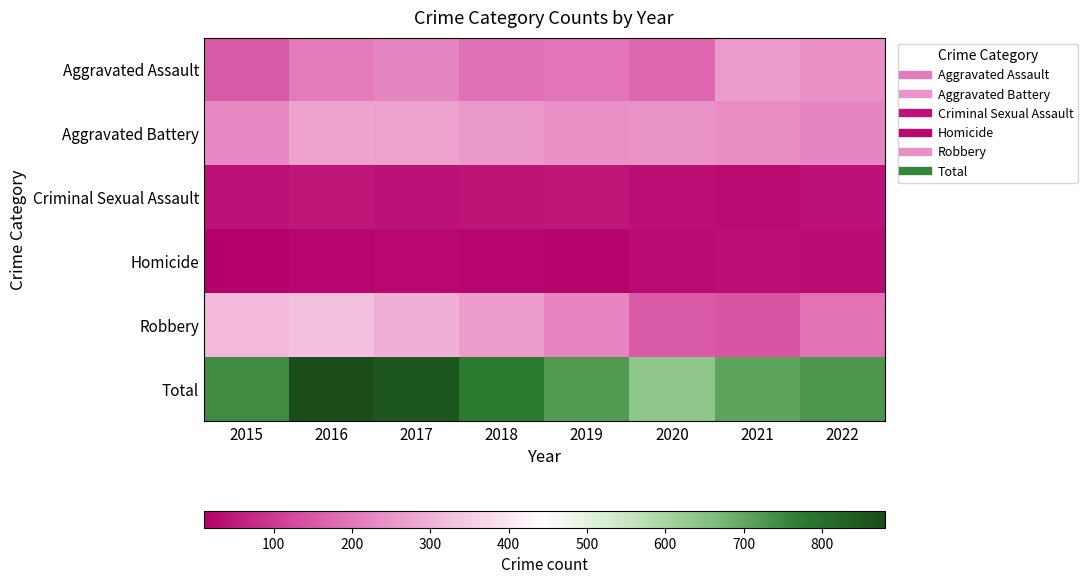

Reading left to right, what are all the values shown in this chart?

Aggravated Assault: 2015=151	2016=207	2017=223	2018=190	2019=197	2020=175	2021=259	2022=241
Aggravated Battery: 2015=228	2016=273	2017=272	2018=256	2019=240	2020=245	2021=238	2022=224
Criminal Sexual Assault: 2015=40	2016=47	2017=39	2018=44	2019=47	2020=37	2021=30	2022=39
Homicide: 2015=11	2016=24	2017=27	2018=23	2019=18	2020=31	2021=35	2022=31
Robbery: 2015=315	2016=329	2017=297	2018=265	2019=220	2020=152	2021=144	2022=193
Total: 2015=745	2016=880	2017=858	2018=778	2019=722	2020=640	2021=706	2022=728